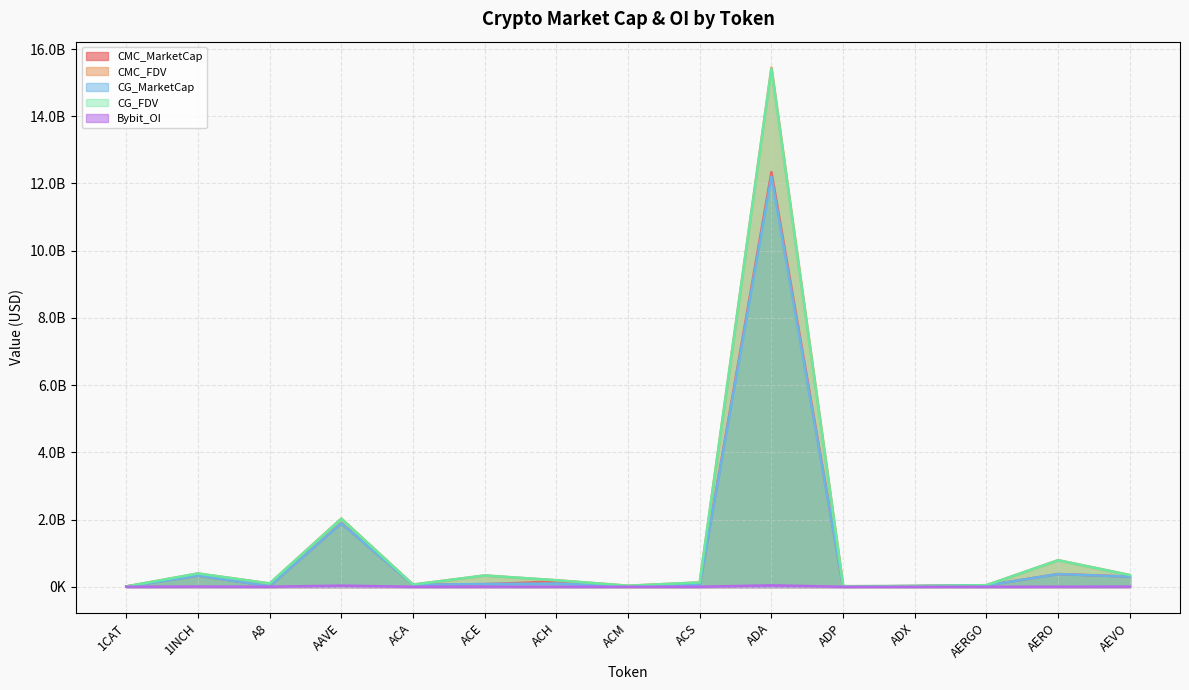

Where does the CG_MarketCap series first go above 59603090?

1INCH